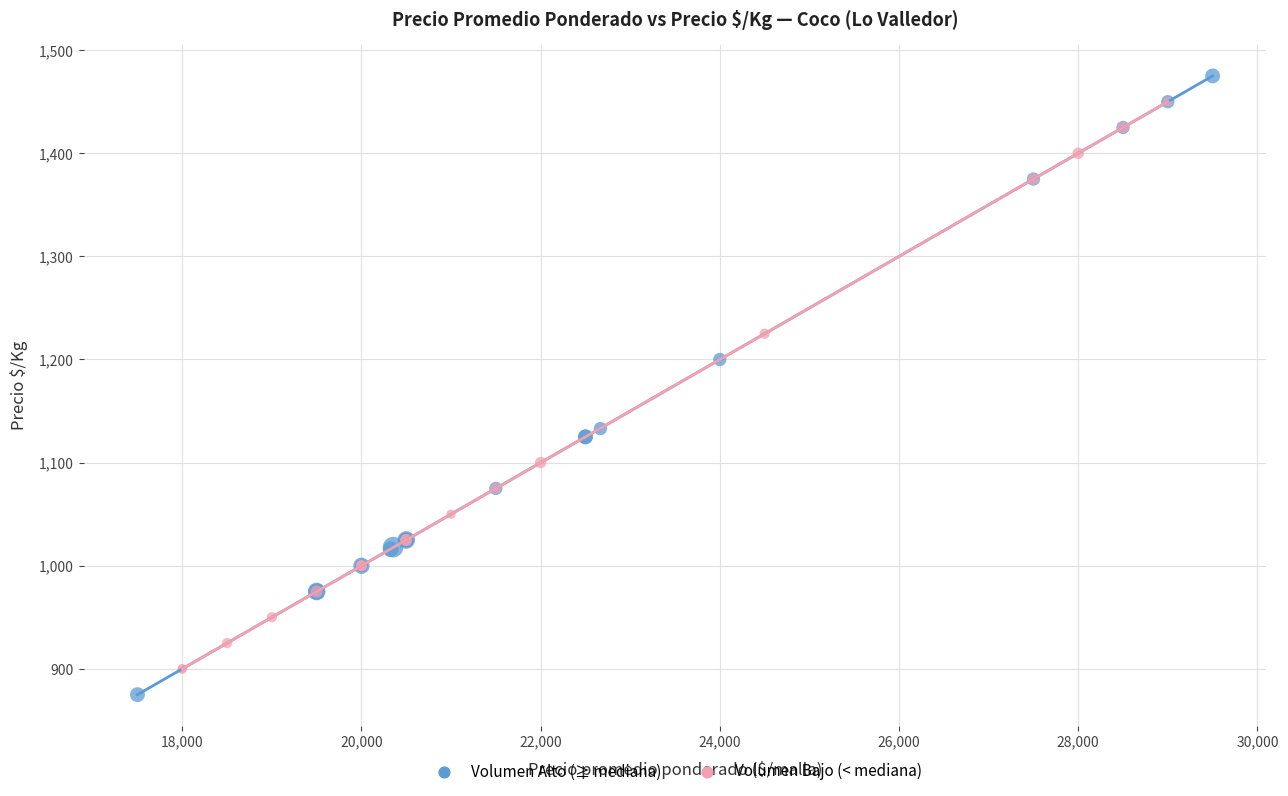

Which series has the widest spread of Y values?

Volumen Alto (≥ mediana)